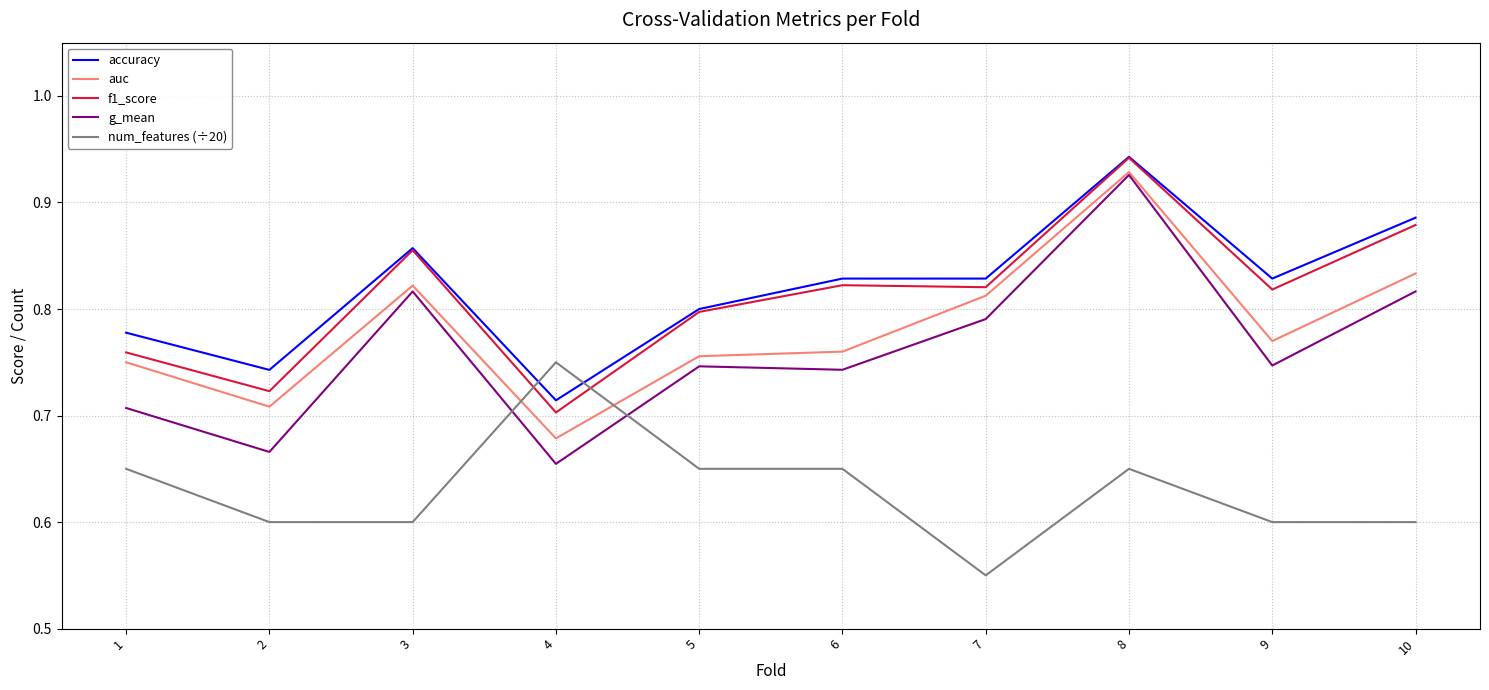

What is the difference between the second highest and second lowest values in the g_mean series?

0.2